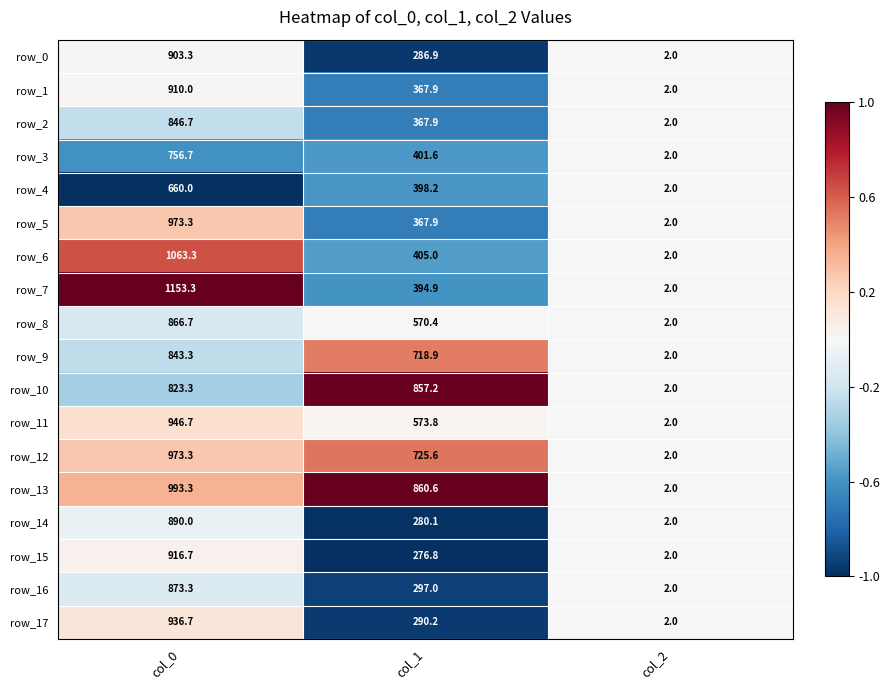

Which series has the largest range (max minus min)?

row_7